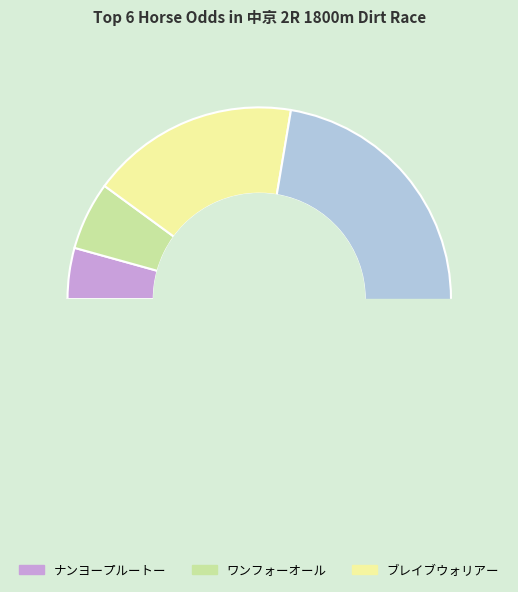

Is it true that スズカフューラー is 45% of the pie?

True